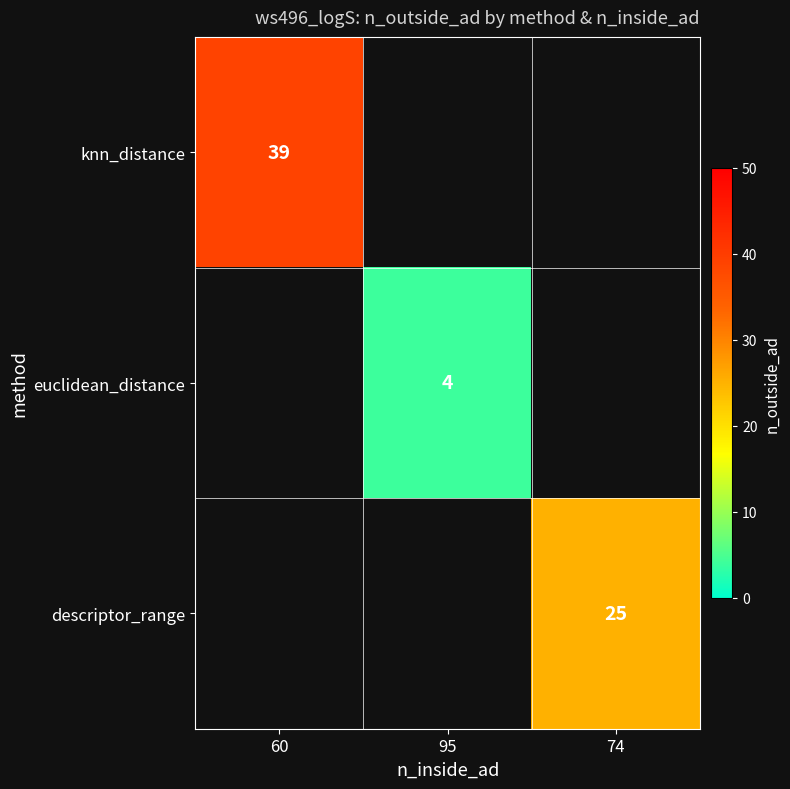

True or false: descriptor_range has a value of 8 at 74.

False